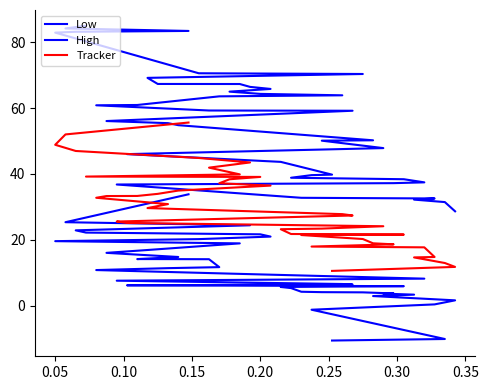

Reading left to right, what are all the values shown in this chart?

Low: -10.6	-10.1	-1.2	0.4	1.6	2.9	3.4	3.7	3.7	4.1	4.1	4.2	5.4	5.7	5.9	6.2	6.4	6.6	7.6	8.2	9.7	10.8	11.4	11.7	14.1	14.2	14.2	14.8	16.0	16.9	18.9	19.6	20.2	21.0	21.7	22.2	22.9	24.4	25.3	33.8
High: 28.7	31.5	32.2	32.6	32.8	36.8	37.2	37.4	38.4	38.8	39.6	39.8	43.7	46.0	47.8	50.1	50.2	54.8	55.4	56.0	59.2	59.2	60.8	60.9	63.5	63.9	64.3	65.0	65.8	66.4	67.3	67.3	69.1	70.3	70.5	82.9	83.1	83.4	84.1	85.0
Tracker: 10.6	11.8	13.0	14.7	14.8	17.7	18.0	18.6	18.9	20.2	21.5	21.6	21.8	23.2	23.4	24.1	25.1	25.5	27.4	27.8	29.6	30.8	32.8	33.3	33.3	33.9	34.9	36.5	37.2	38.4	39.1	39.2	39.9	41.9	43.5	44.8	47.0	48.8	52.0	55.6